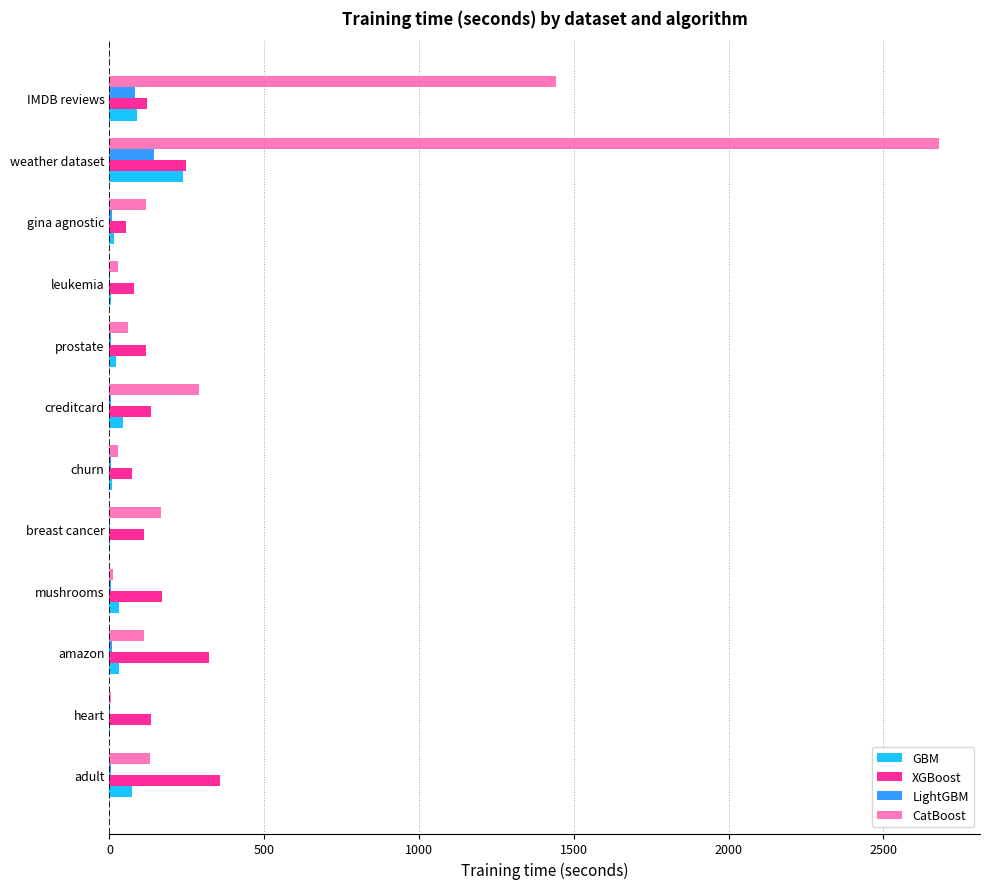

True or false: LightGBM has a value of 142.4 at weather dataset.

True